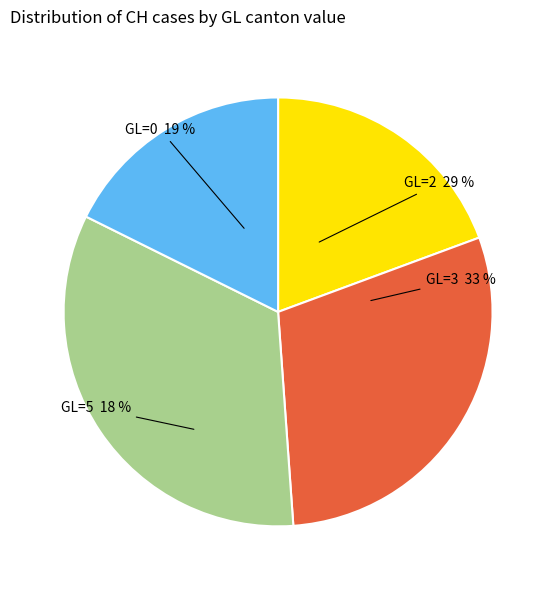

To the nearest percent, what portion does GL=5 represent?

18%